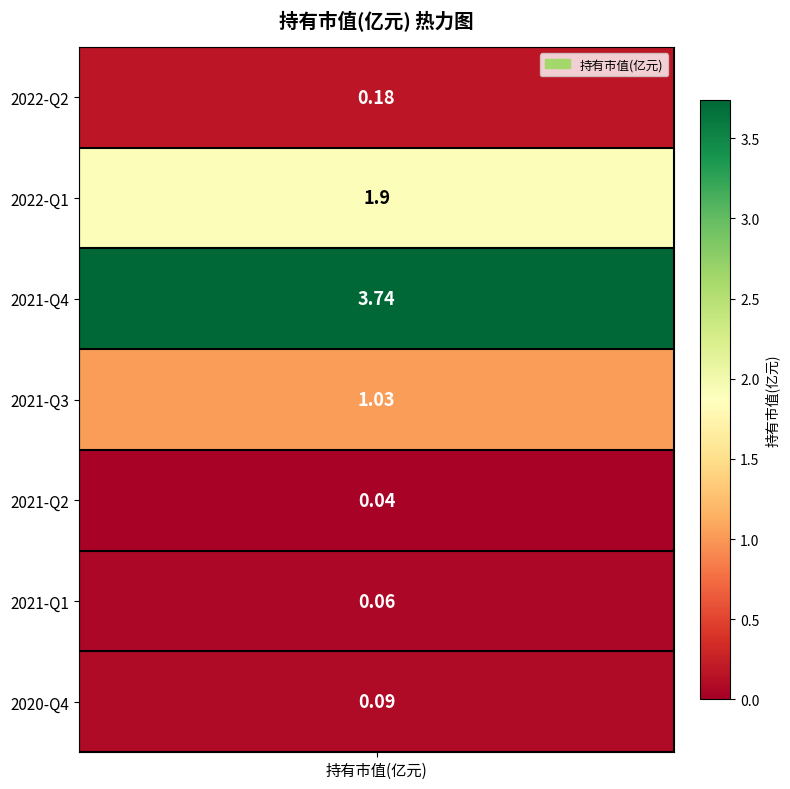

Which category has the highest value across all series?

2021-Q4